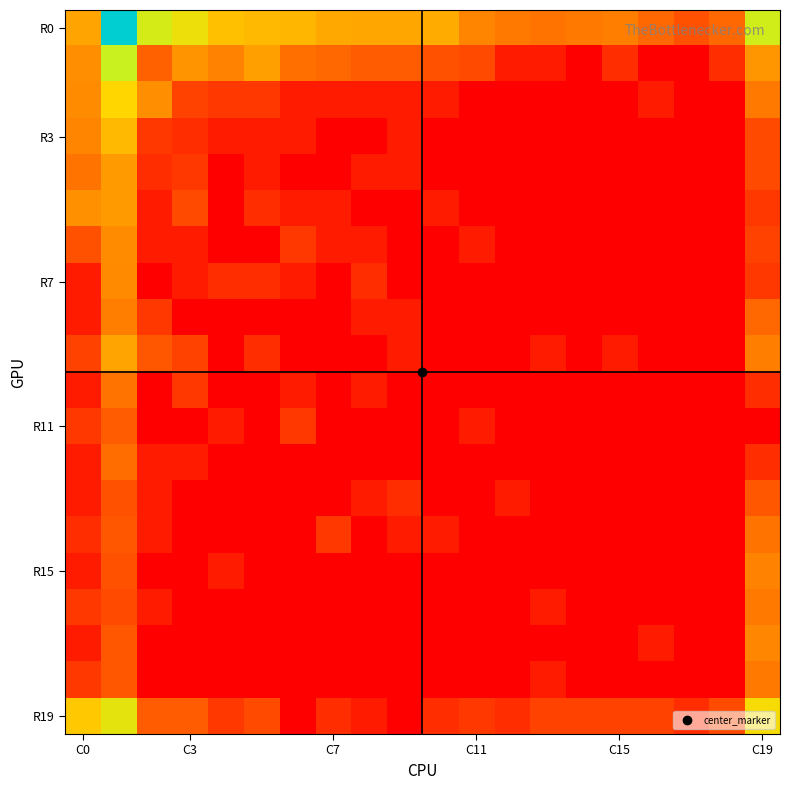

Which series has the largest range (max minus min)?

R0